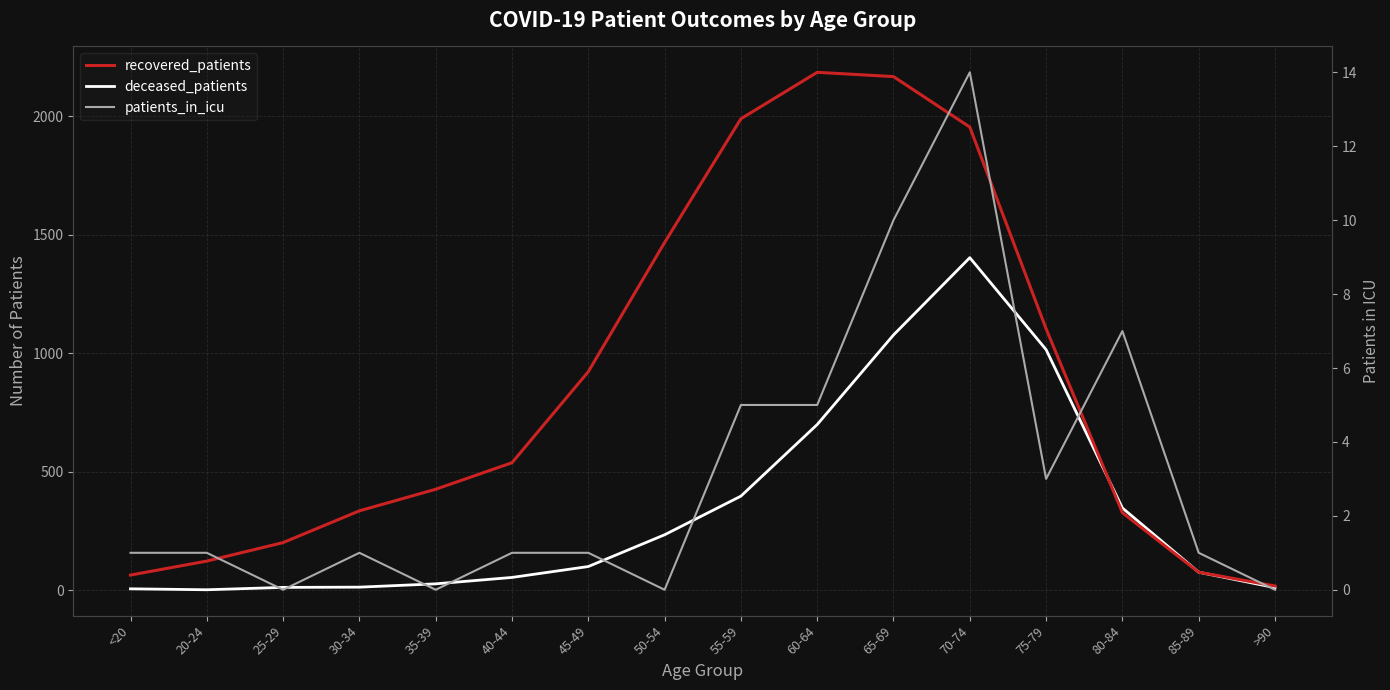

Between 20-24 and 40-44, which is larger?

40-44